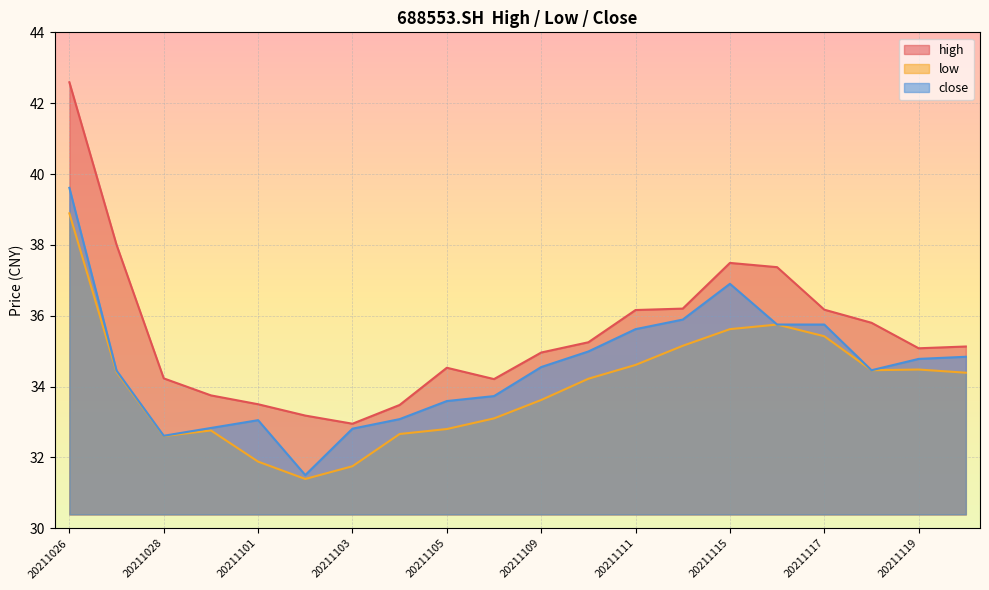

True or false: close and low intersect in this chart.

False